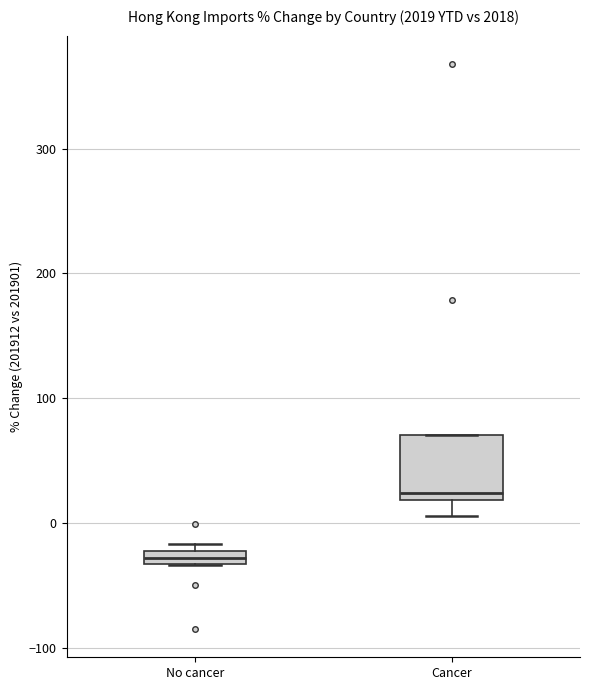

Which box has the lowest median line?

No cancer